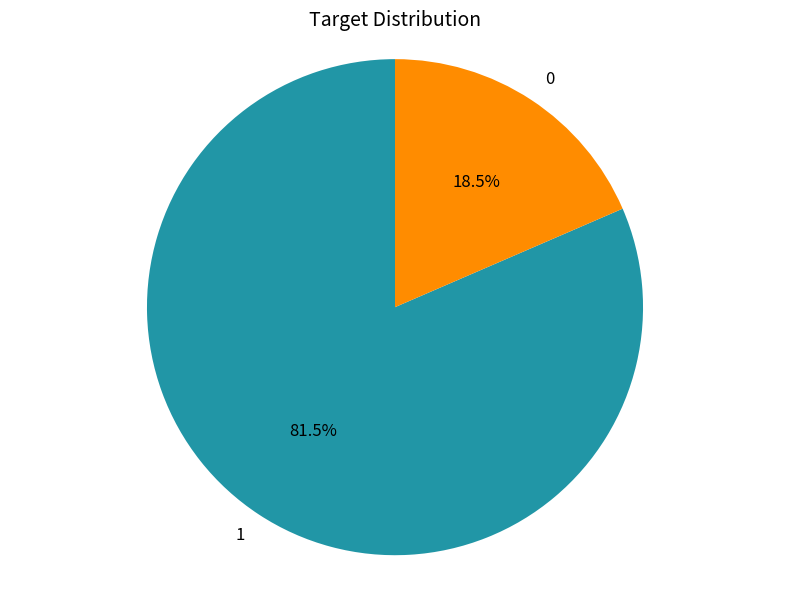

Which category has the biggest portion of the pie?

1